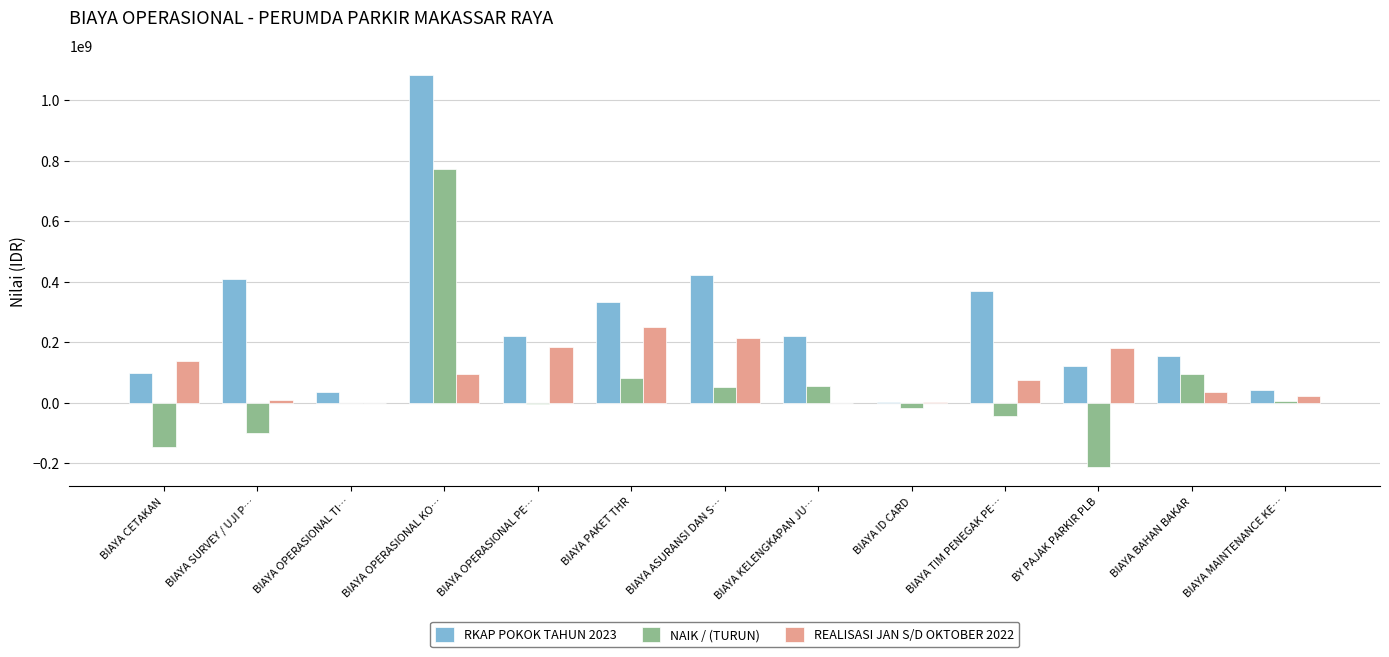

The value of RKAP POKOK TAHUN 2023 at BIAYA CETAKAN is 161697375. True or false?

False